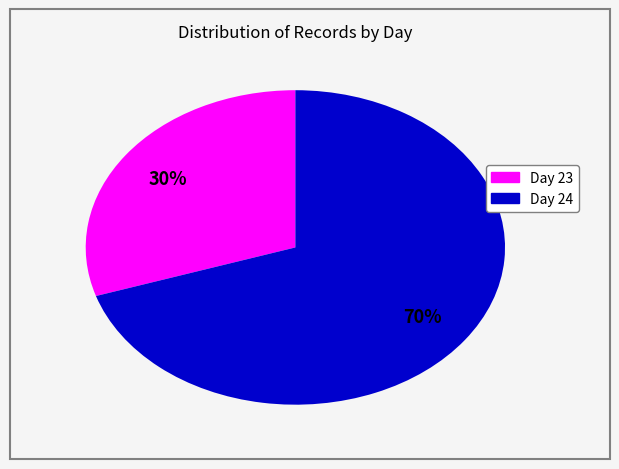

To the nearest percent, what is the average slice percentage?

50%